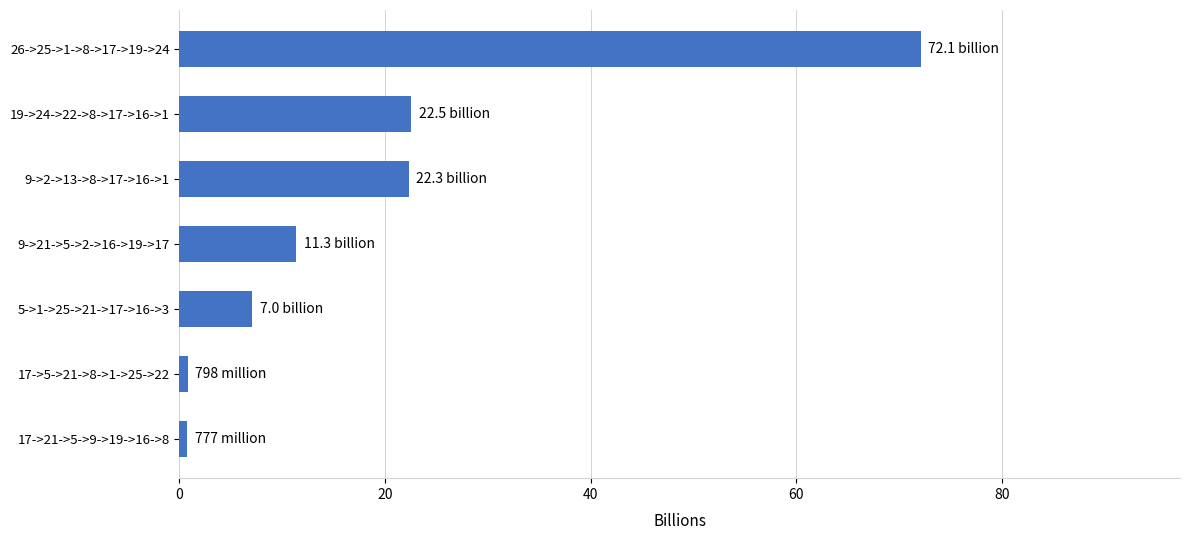

At which category does the chart reach its peak across all series?

26->25->1->8->17->19->24